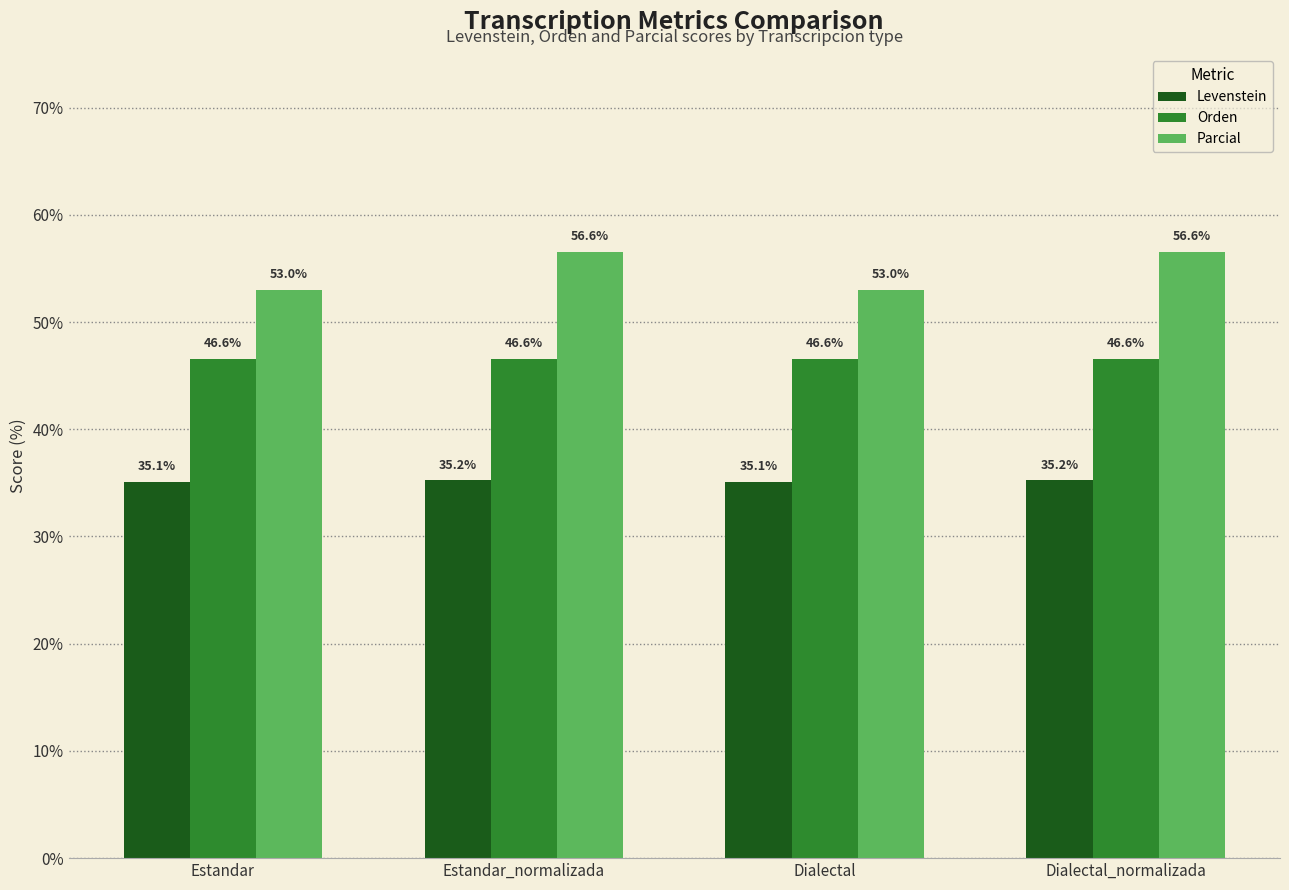

What is the smallest value displayed?

35.1